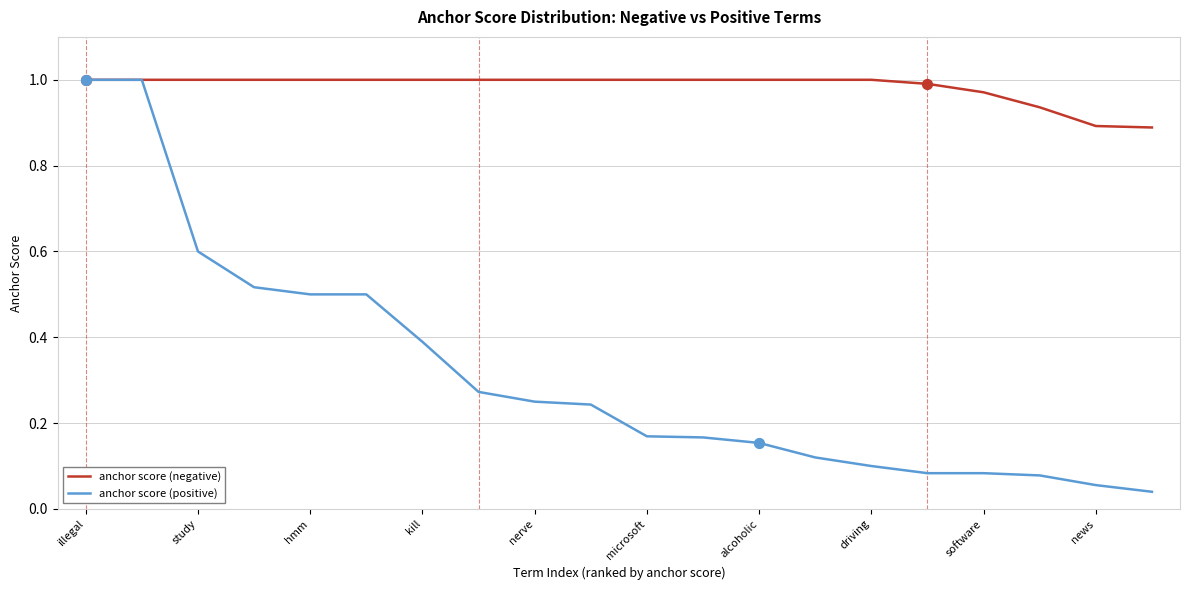

At how many categories does at least one series exceed 0?

20